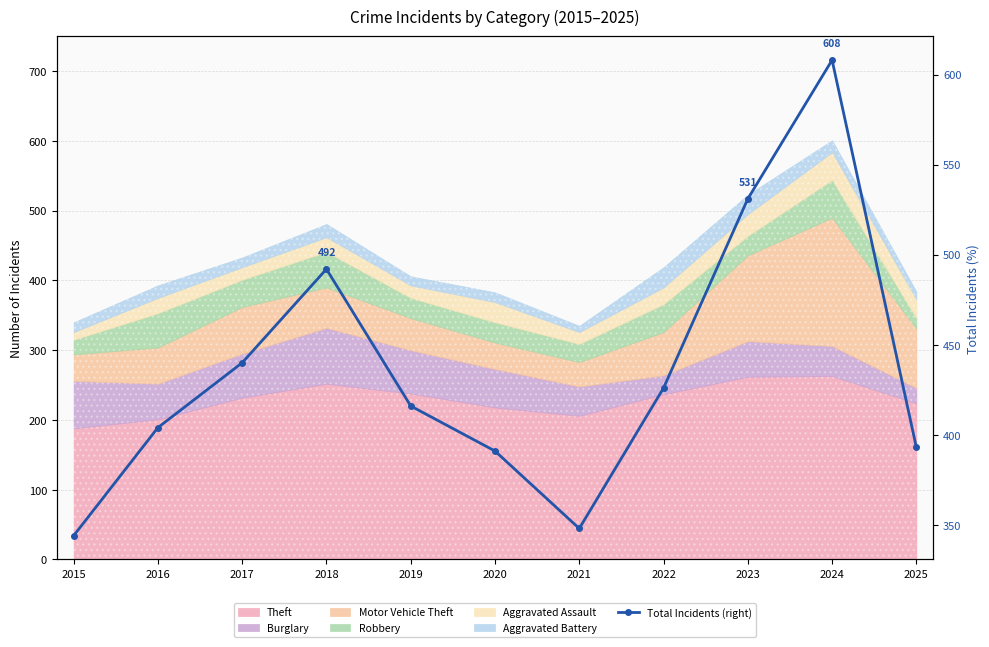

Rank the categories by value from lowest to highest.

2015, 2021, 2020, 2025, 2016, 2019, 2022, 2017, 2018, 2023, 2024